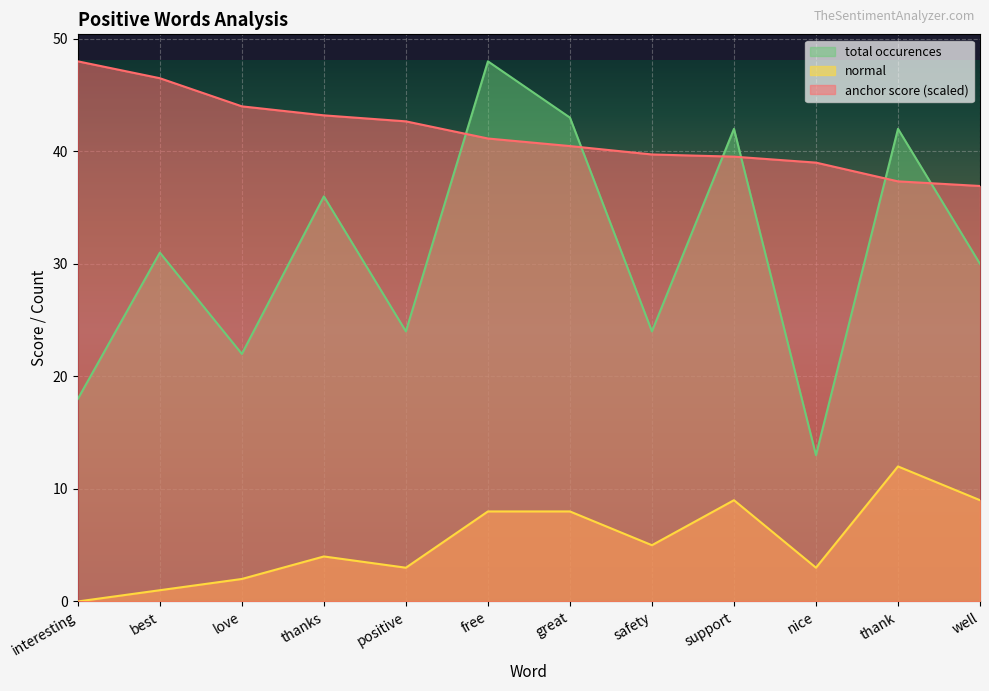

What is the difference between the maximum and minimum values in the anchor score series?

11.1